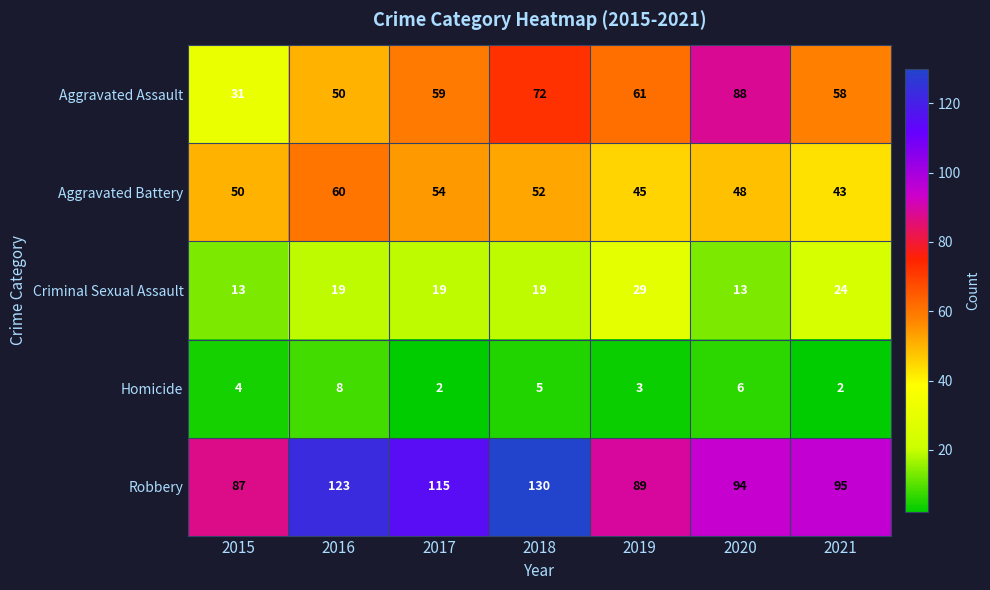

What is the minimum value for Aggravated Battery?

43